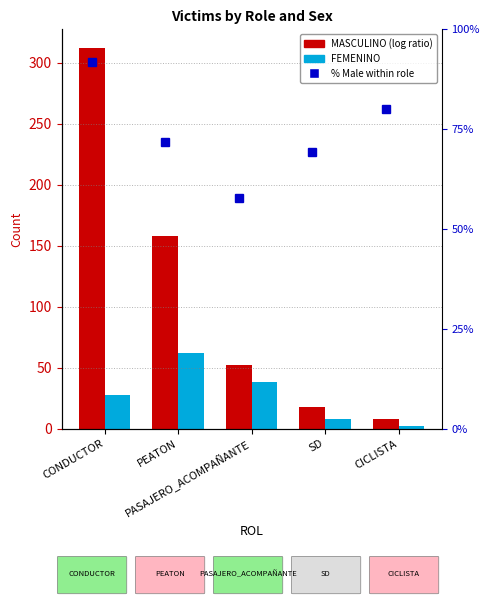

What is the label of the 1st bar from the right?

CICLISTA